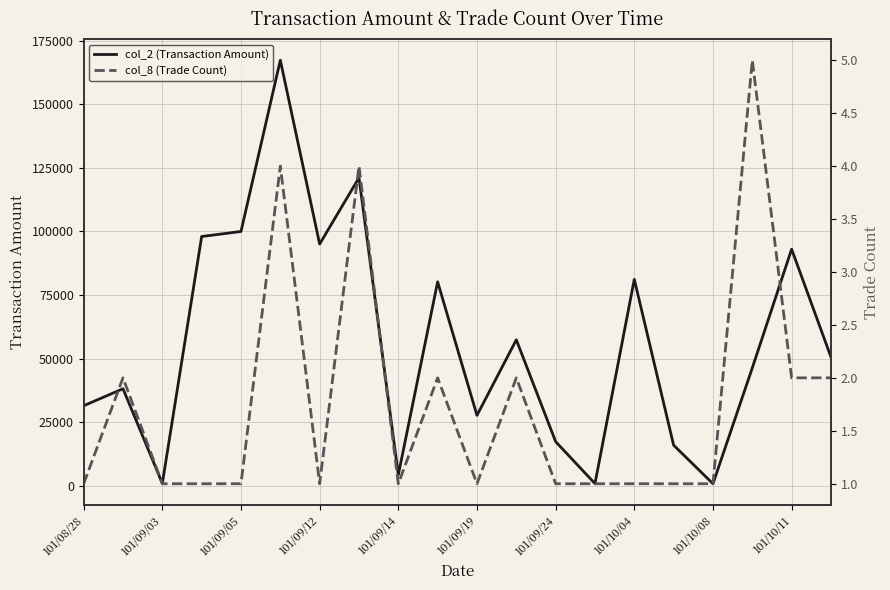

What is the greatest value displayed?

167310